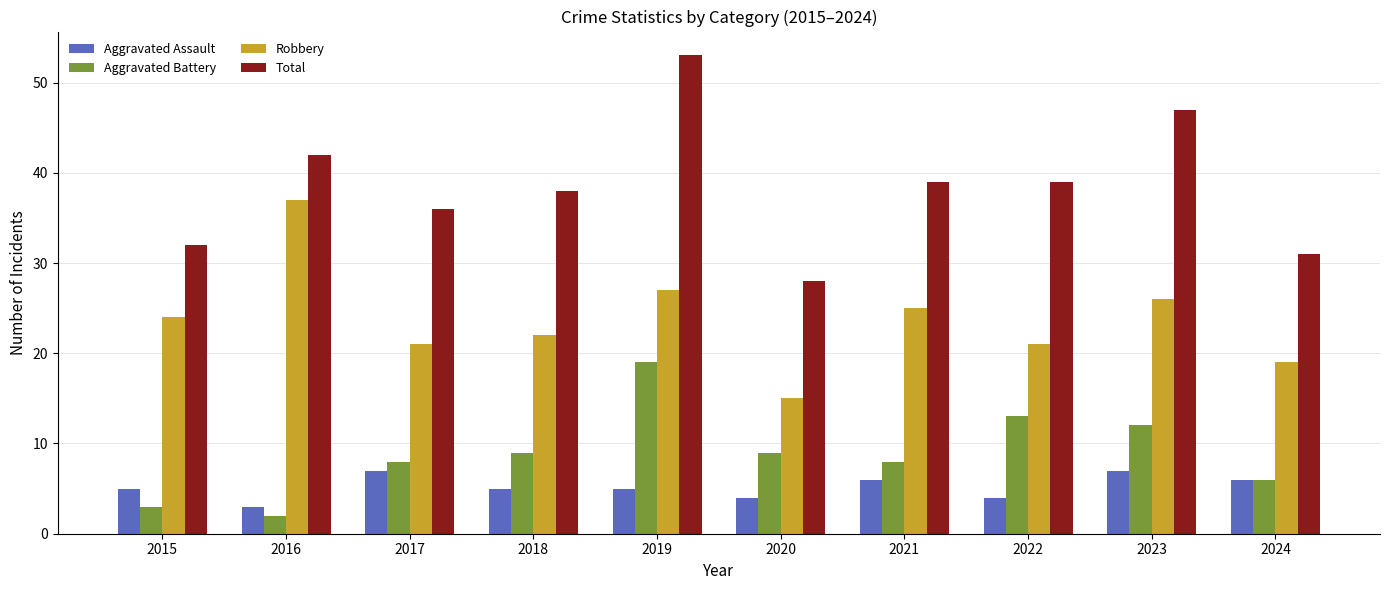

What is the maximum value shown in the chart?

53